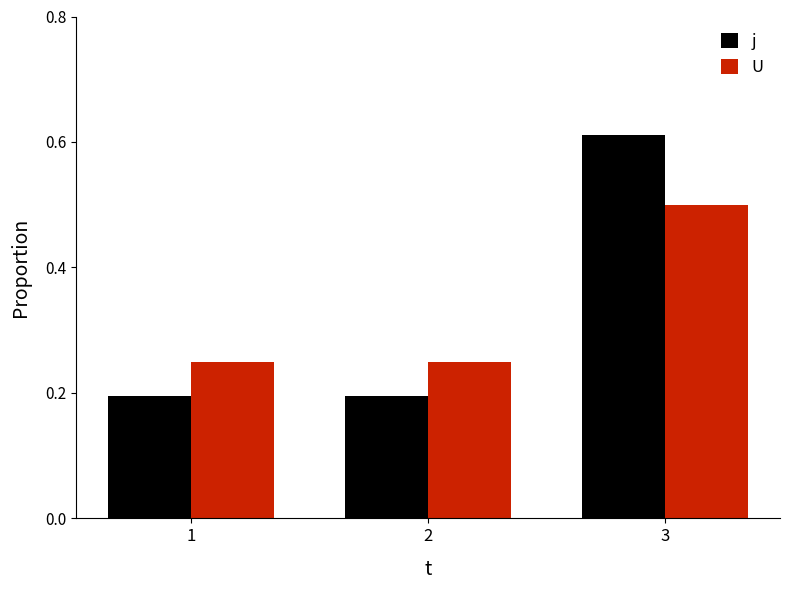

The U series shows 0.8 at 3. True or false?

False